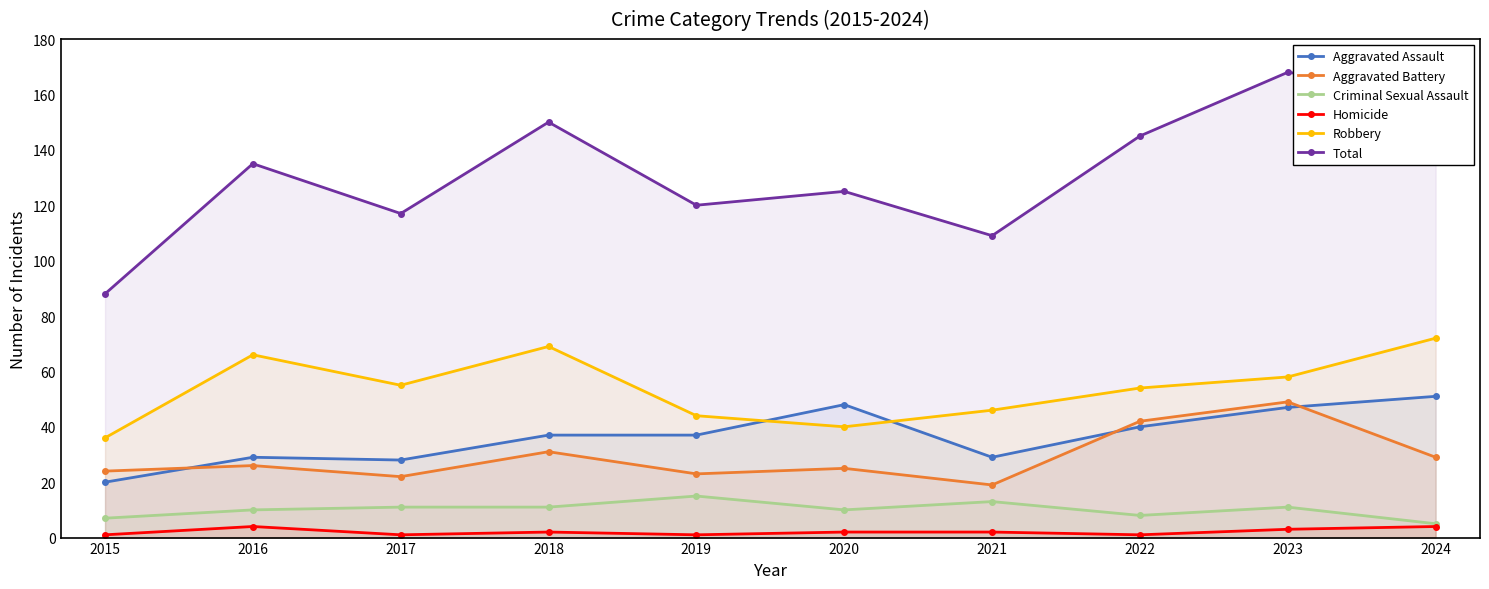

Reading right to left, extract all data points from this chart.

Aggravated Assault: 2024=51	2023=47	2022=40	2021=29	2020=48	2019=37	2018=37	2017=28	2016=29	2015=20
Aggravated Battery: 2024=29	2023=49	2022=42	2021=19	2020=25	2019=23	2018=31	2017=22	2016=26	2015=24
Criminal Sexual Assault: 2024=5	2023=11	2022=8	2021=13	2020=10	2019=15	2018=11	2017=11	2016=10	2015=7
Homicide: 2024=4	2023=3	2022=1	2021=2	2020=2	2019=1	2018=2	2017=1	2016=4	2015=1
Robbery: 2024=72	2023=58	2022=54	2021=46	2020=40	2019=44	2018=69	2017=55	2016=66	2015=36
Total: 2024=161	2023=168	2022=145	2021=109	2020=125	2019=120	2018=150	2017=117	2016=135	2015=88